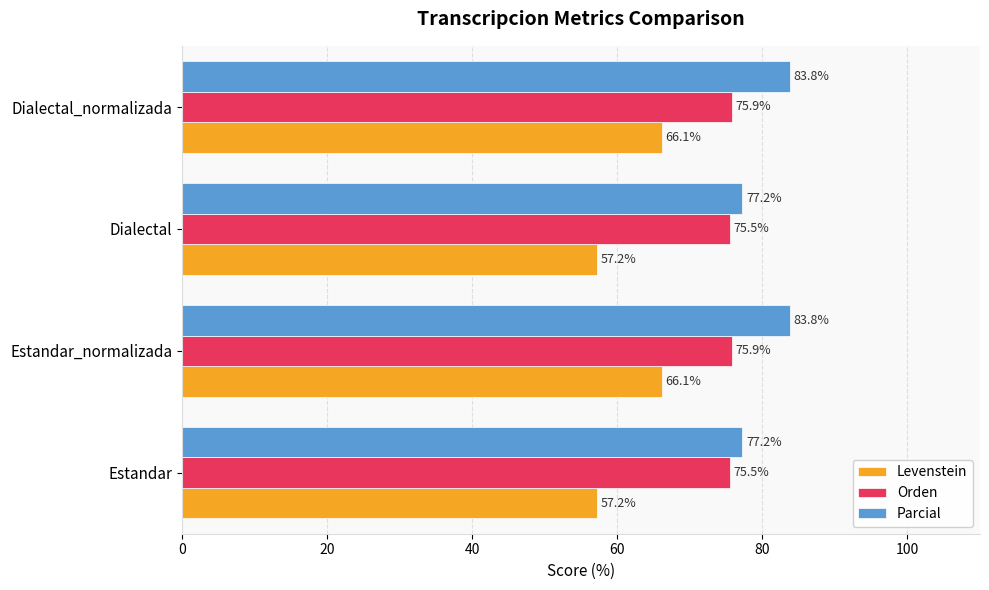

What is the difference between the maximum and second lowest values in the Orden series?

0.4